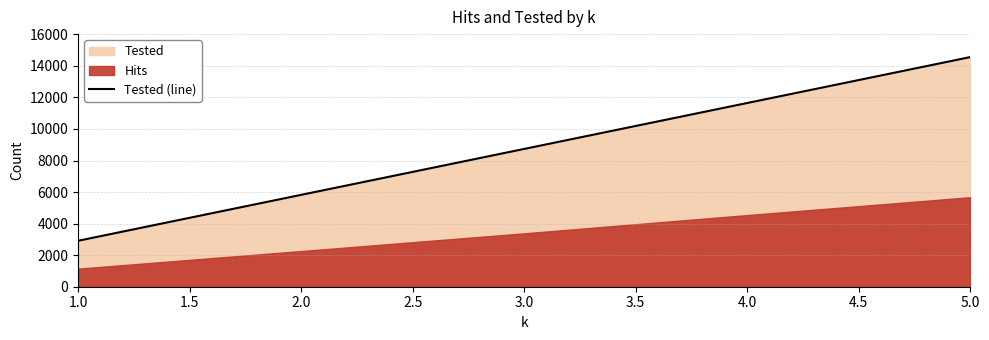

Rank the categories by Tested (line) value from highest to lowest.

5.0, 4.0, 3.0, 2.0, 1.0